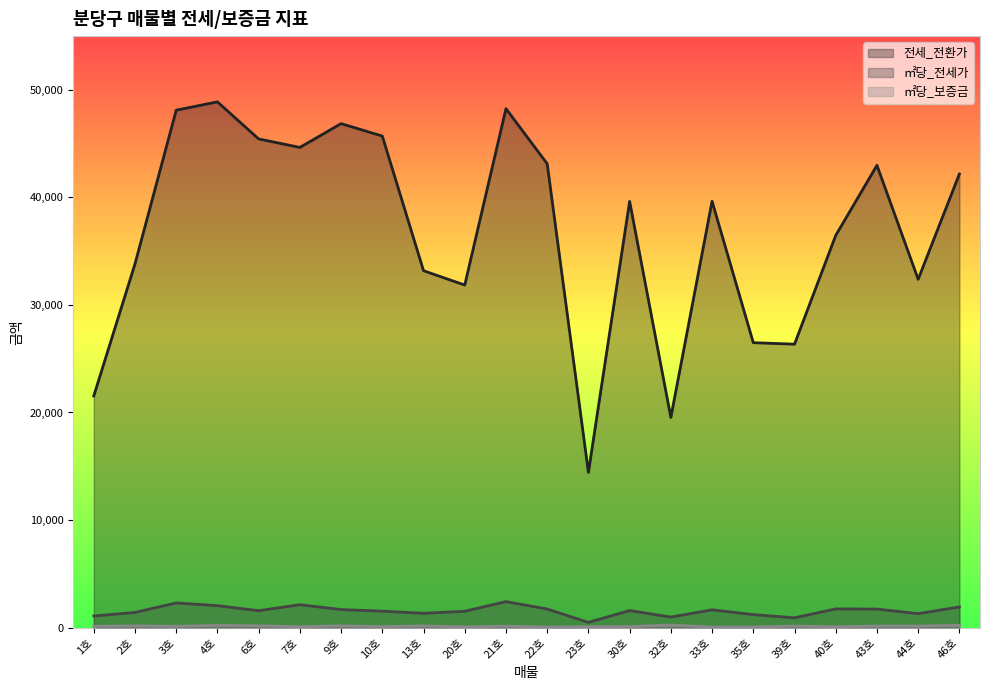

What is the label of the 21st point from the left?

44호